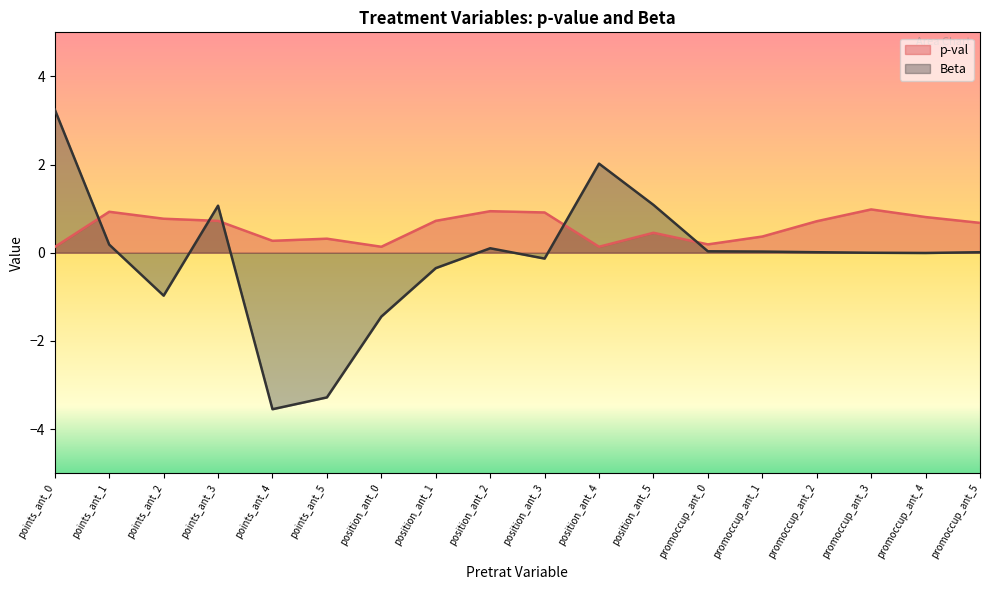

What is the maximum value for Beta?

3.2